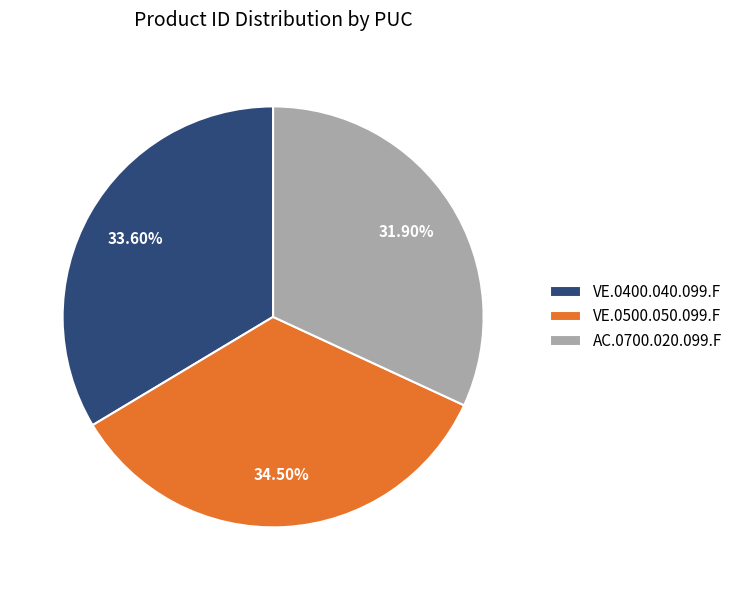

The VE.0500.050.099.F slice represents 48% of the pie. True or false?

False